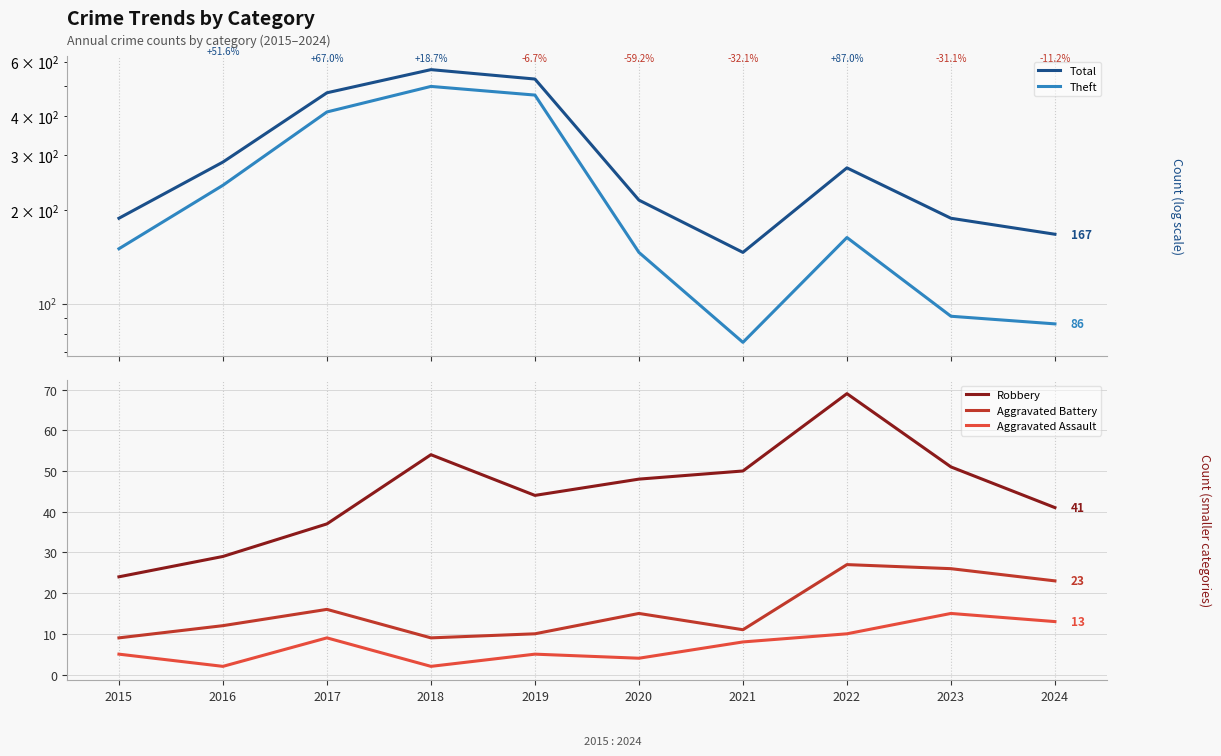

Which category has the lowest value across all series?

2016